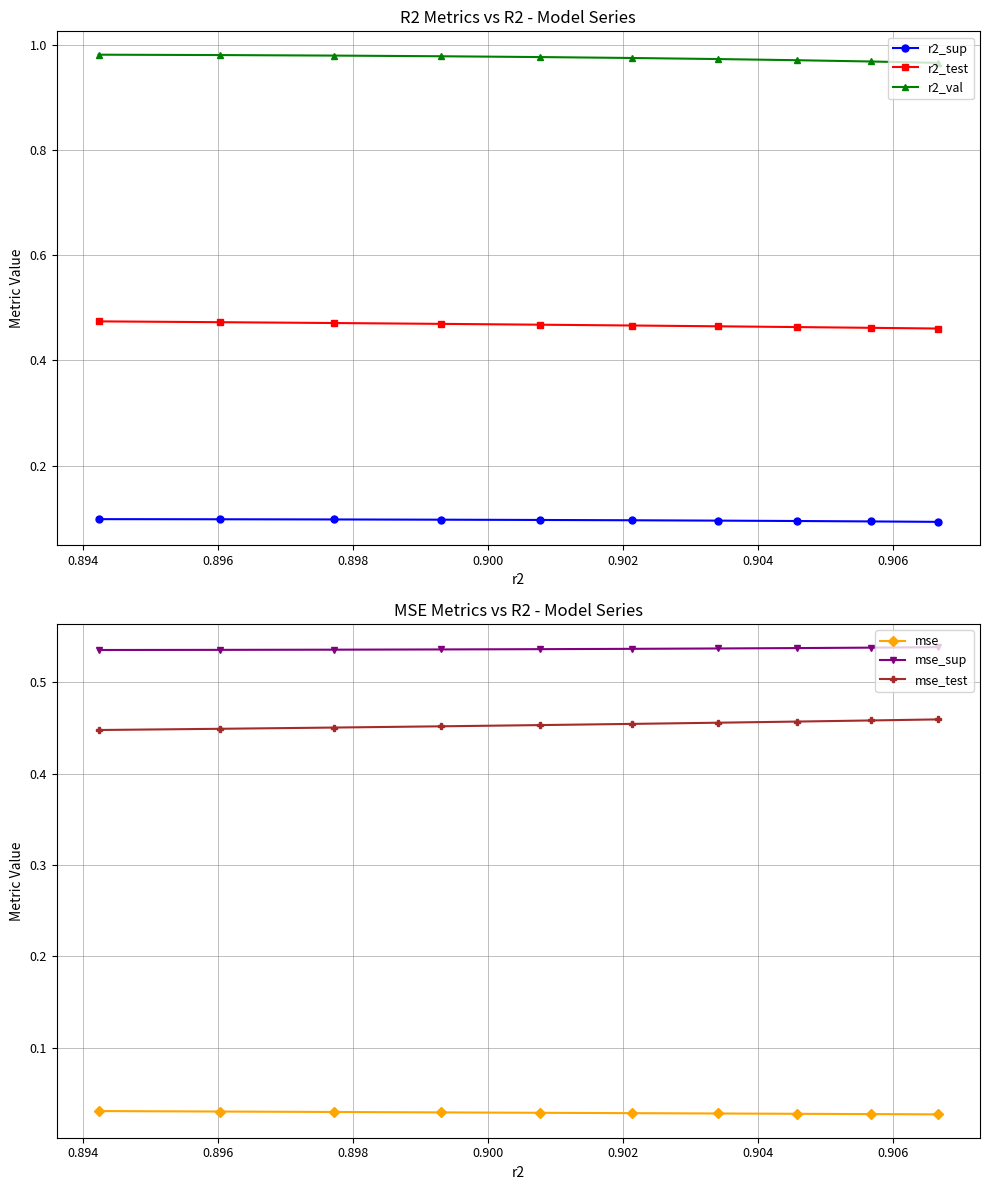

True or false: r2_val and r2_test cross at least once.

False